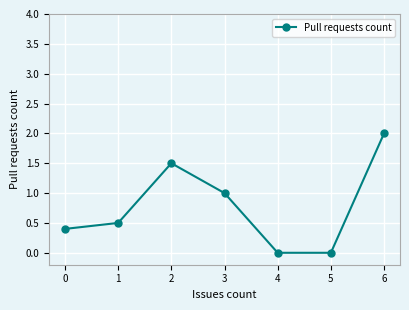

What is the value of the 7th point from the left?

2.0